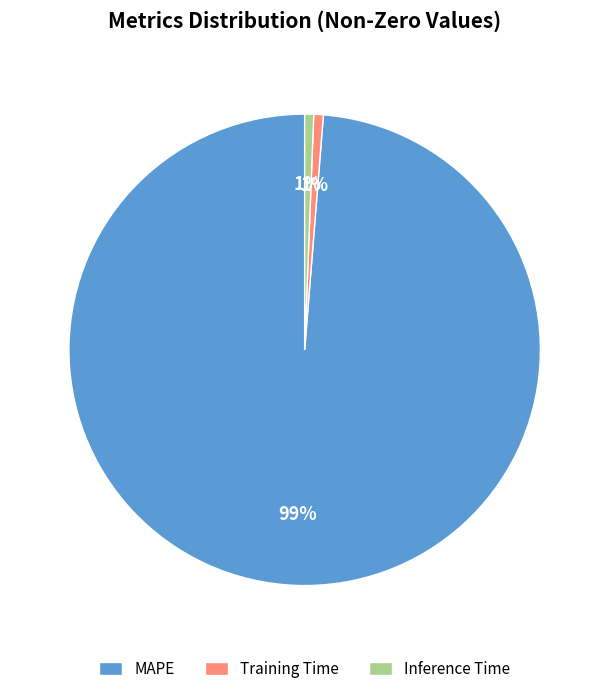

Do MAPE and Training Time together represent more than half of the pie?

Yes